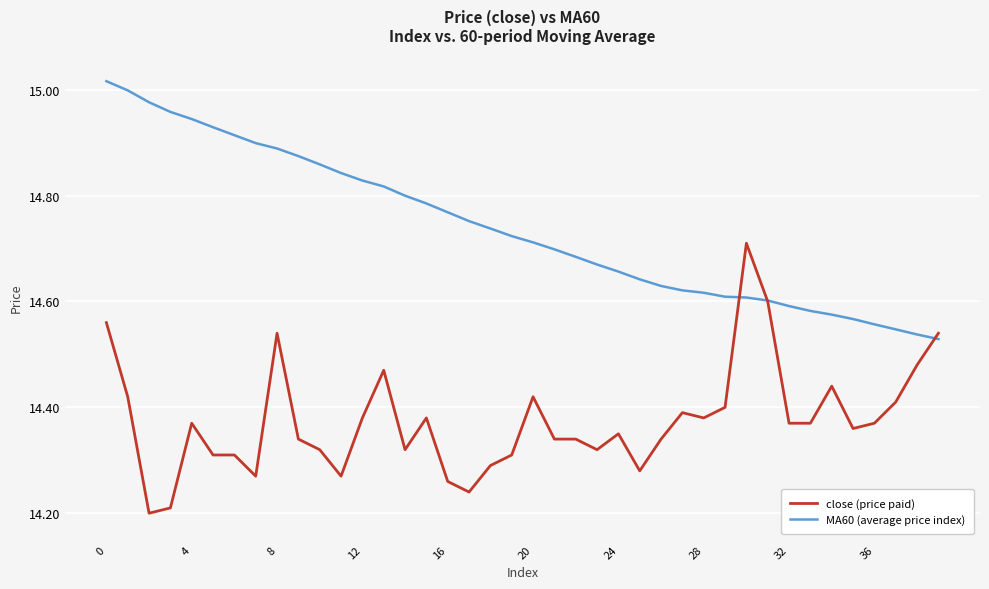

List the series in order of their overall mean, highest first.

MA60 (average price index), close (price paid)